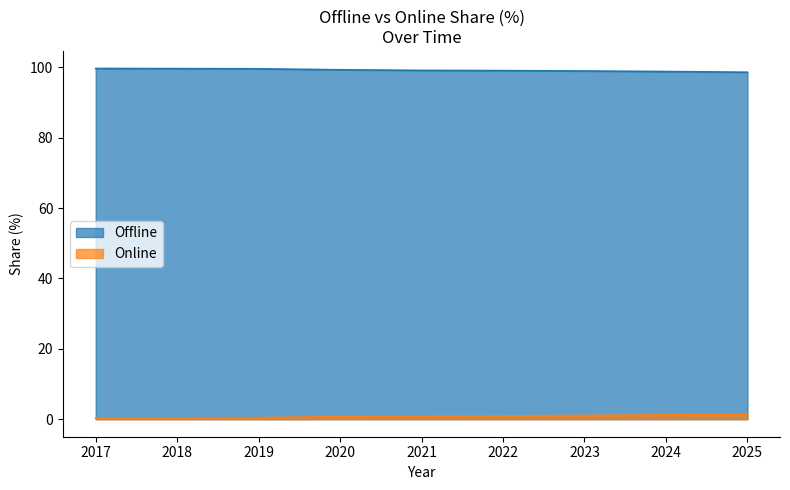

True or false: Offline has a value of 155.5 at 2022.

False